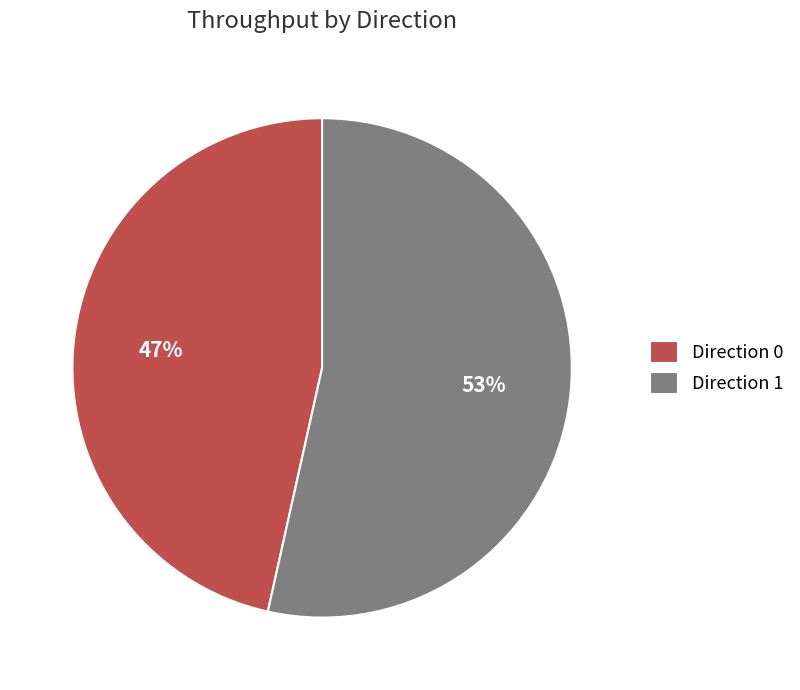

To the nearest percent, what portion does Direction 1 represent?

53%